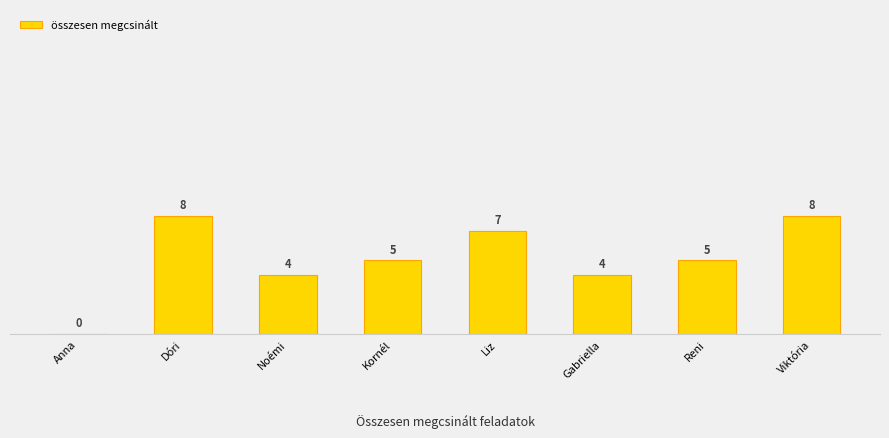

What is the difference between the values at Kornél and Dóri?

3